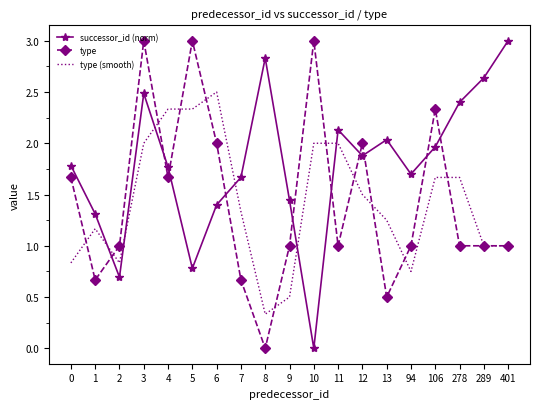

True or false: successor_id (norm) has a value of 2.1 at 11.

True